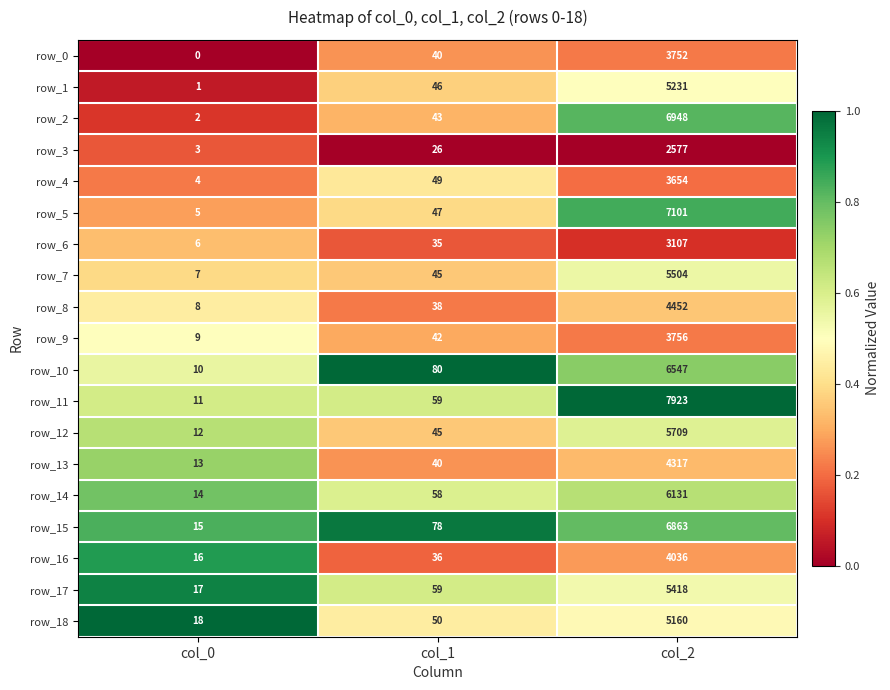

Count the number of data series in this chart.

19